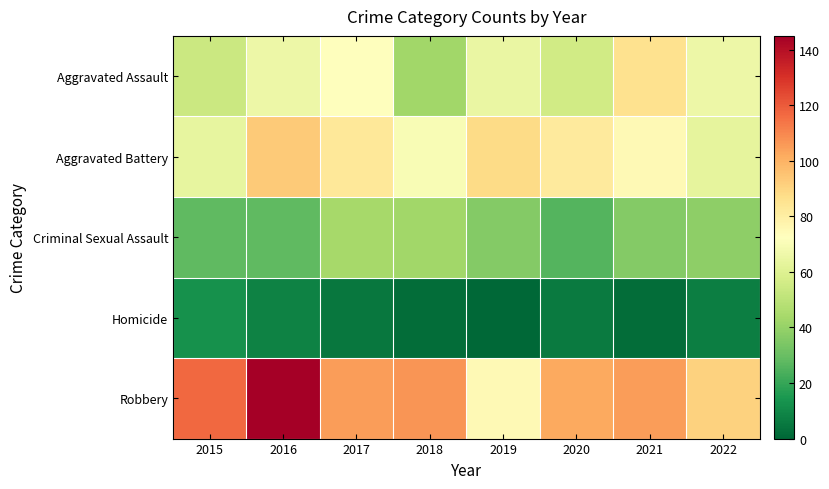

What is the difference between the highest and lowest values at 2019?

88